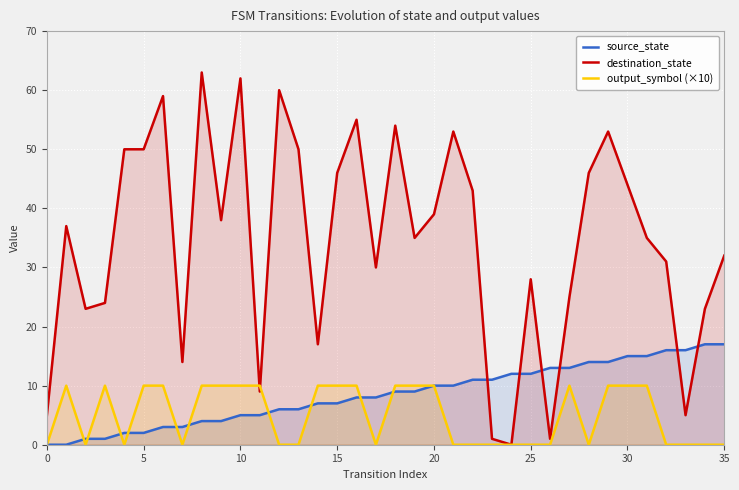

Where do destination_state and source_state first cross each other?

22 and 23